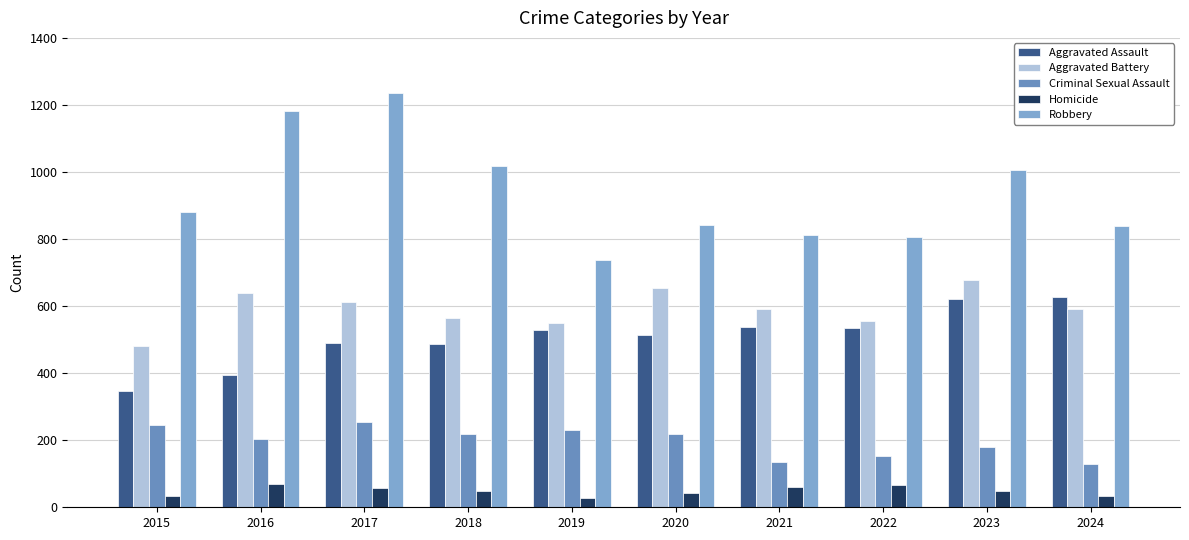

Reading left to right, transcribe all the data shown in this chart.

Aggravated Assault: 2015=348	2016=394	2017=490	2018=488	2019=528	2020=513	2021=537	2022=534	2023=622	2024=626
Aggravated Battery: 2015=481	2016=638	2017=612	2018=565	2019=549	2020=654	2021=590	2022=556	2023=679	2024=591
Criminal Sexual Assault: 2015=245	2016=204	2017=255	2018=218	2019=230	2020=218	2021=136	2022=154	2023=179	2024=130
Homicide: 2015=35	2016=69	2017=58	2018=50	2019=29	2020=42	2021=59	2022=66	2023=50	2024=35
Robbery: 2015=881	2016=1183	2017=1237	2018=1019	2019=737	2020=841	2021=812	2022=807	2023=1007	2024=840